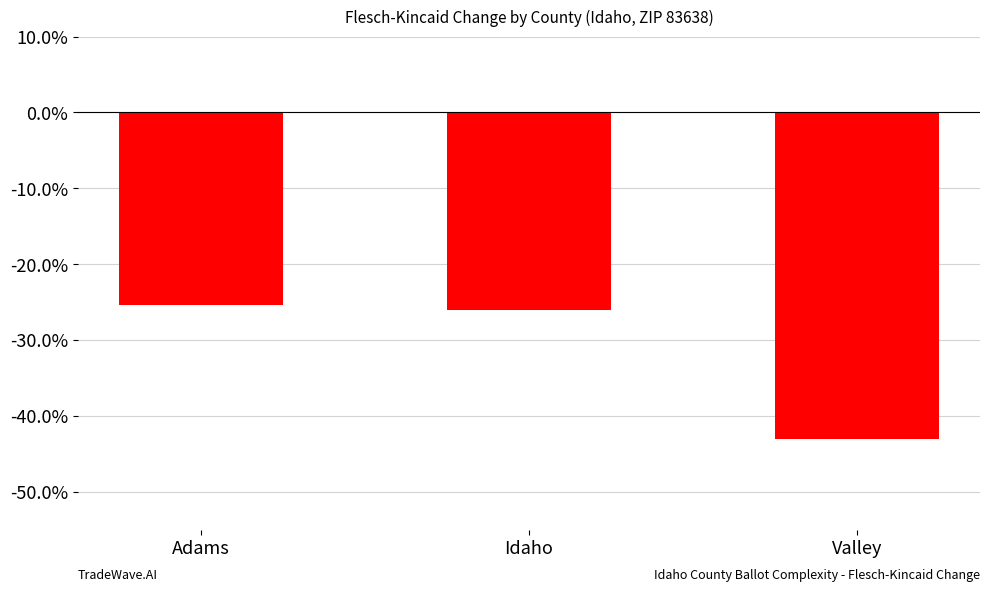

How many categories are shown in the chart?

3